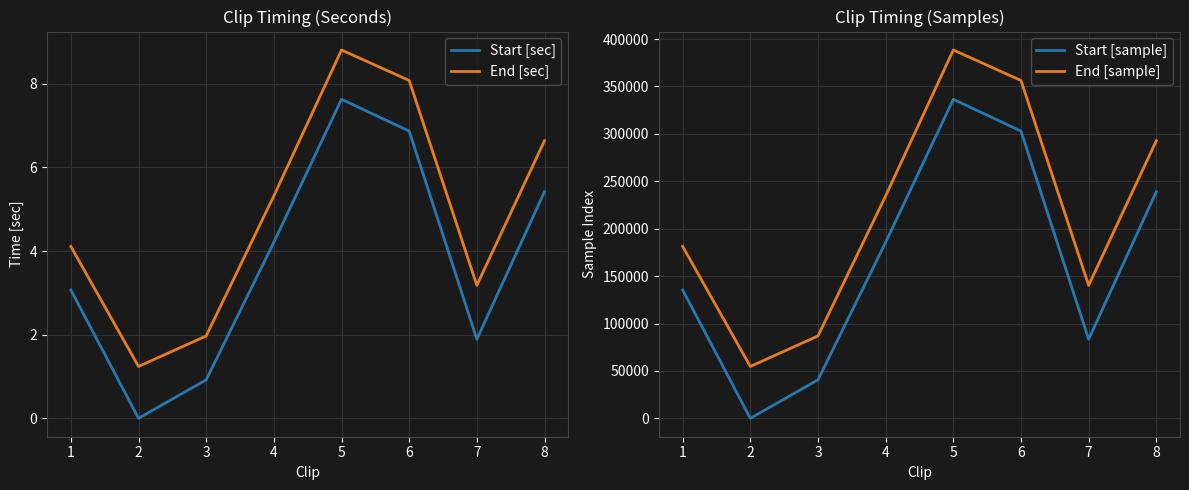

What is the maximum value shown in the chart?

388521.0